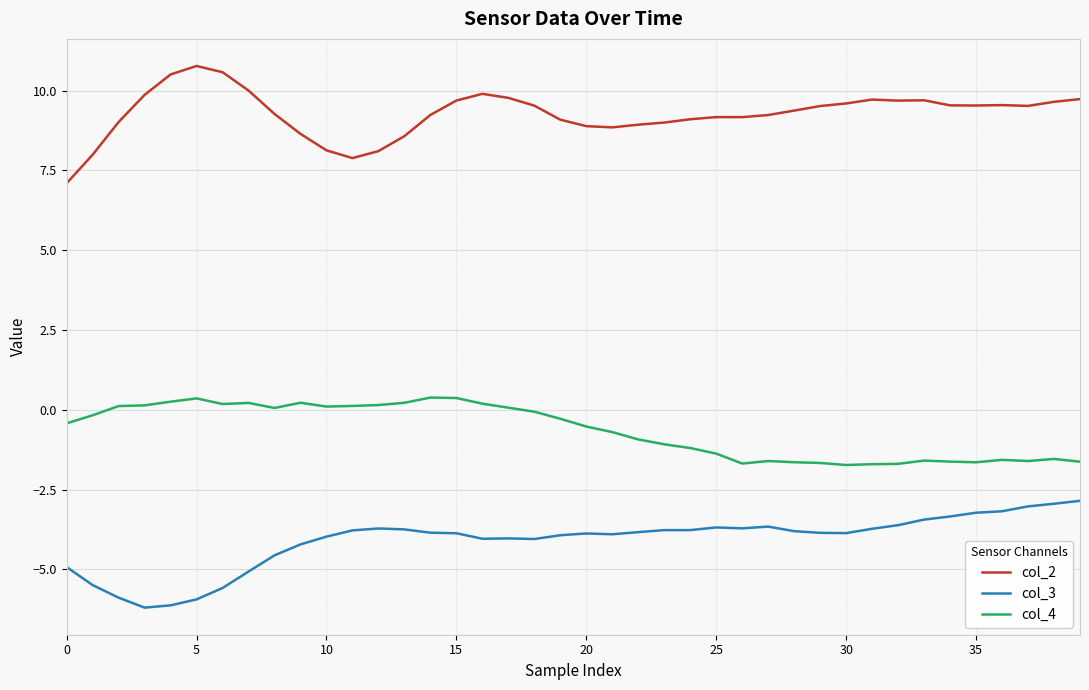

True or false: col_2 and col_3 cross at least once.

False